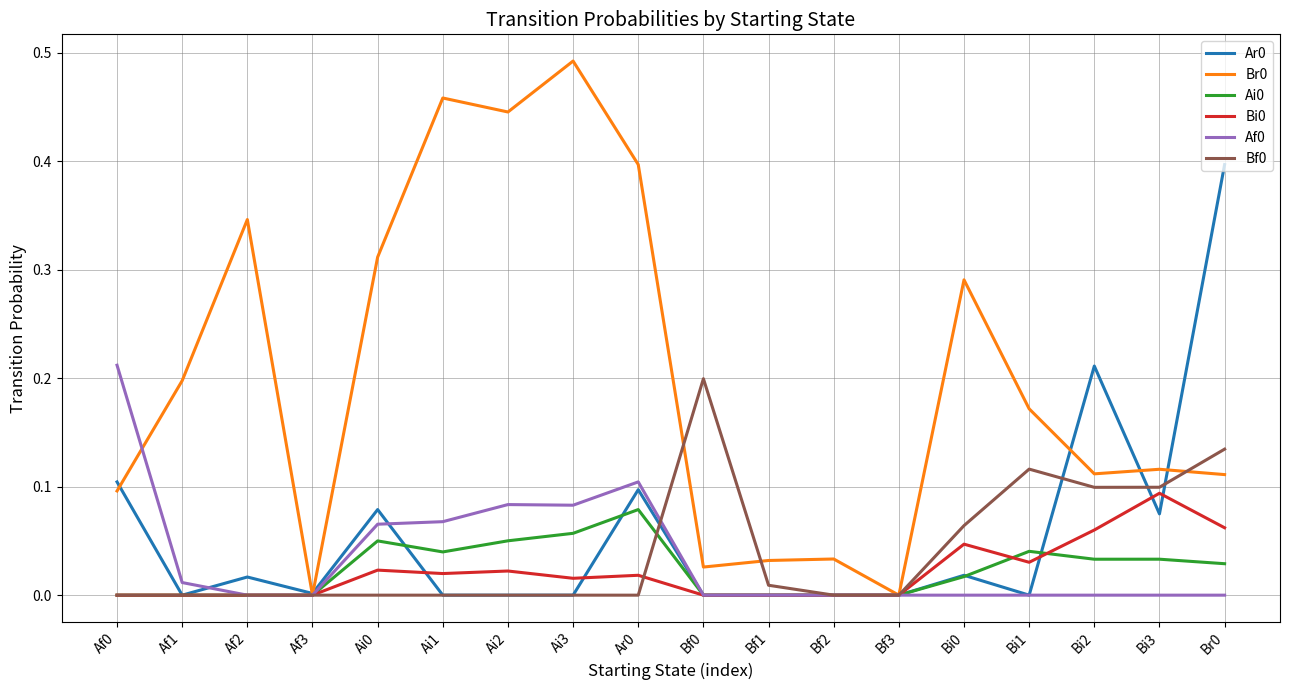

Is it true that Bf0 equals 0.0 at Af0?

True